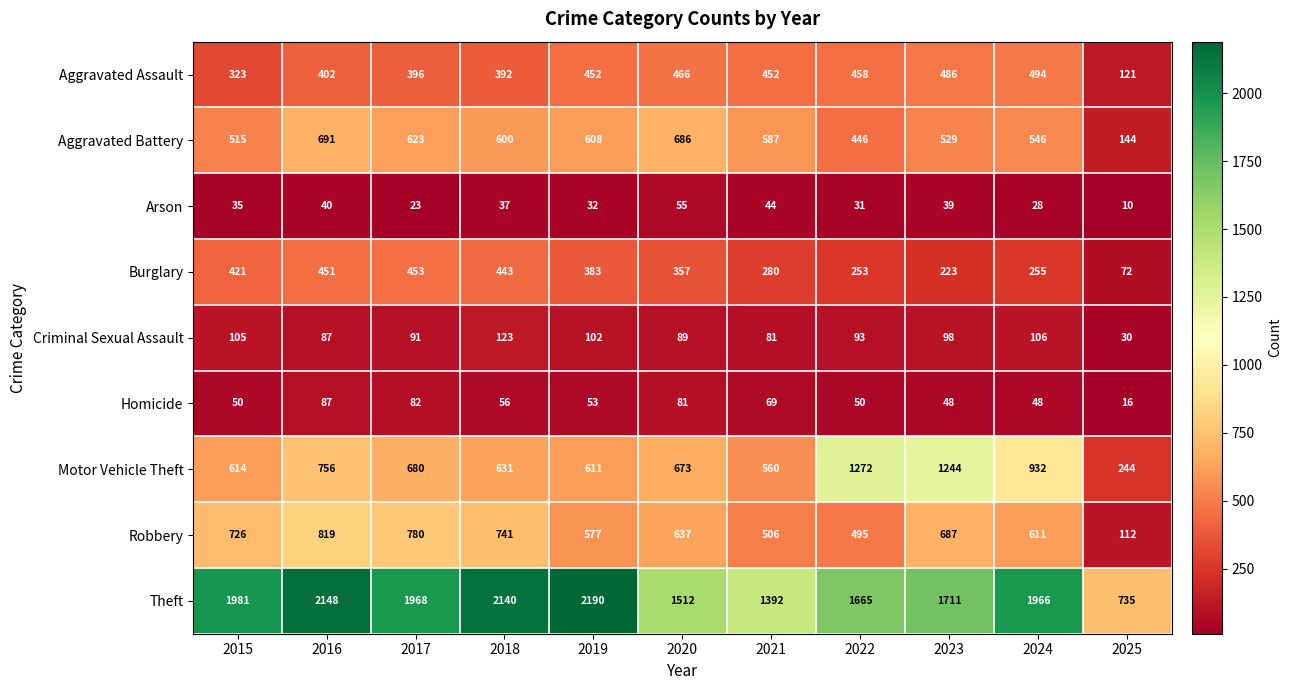

At how many categories does at least one series exceed 881?

10